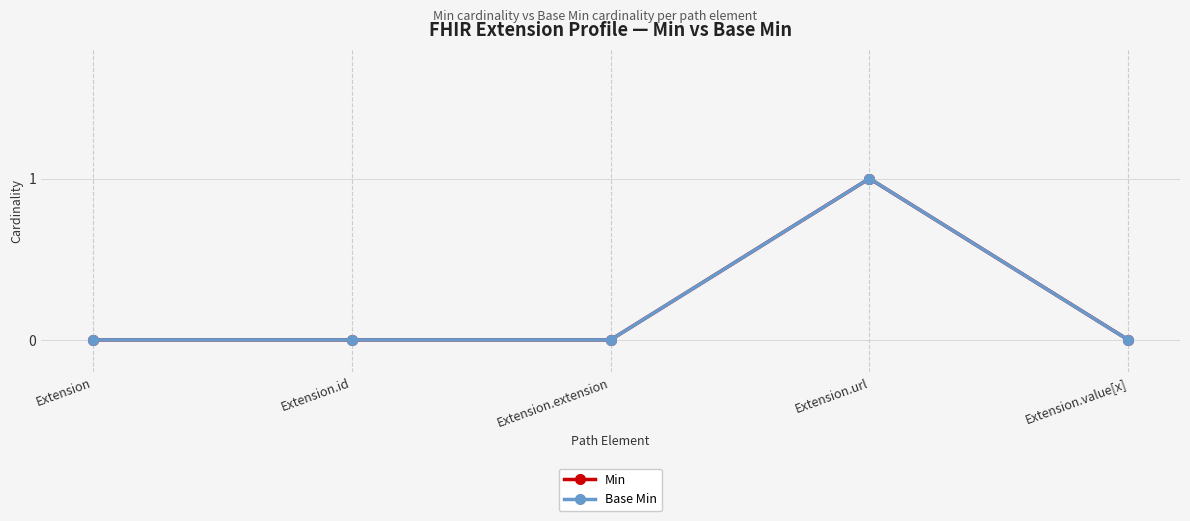

Which series has the largest total across all categories?

Min